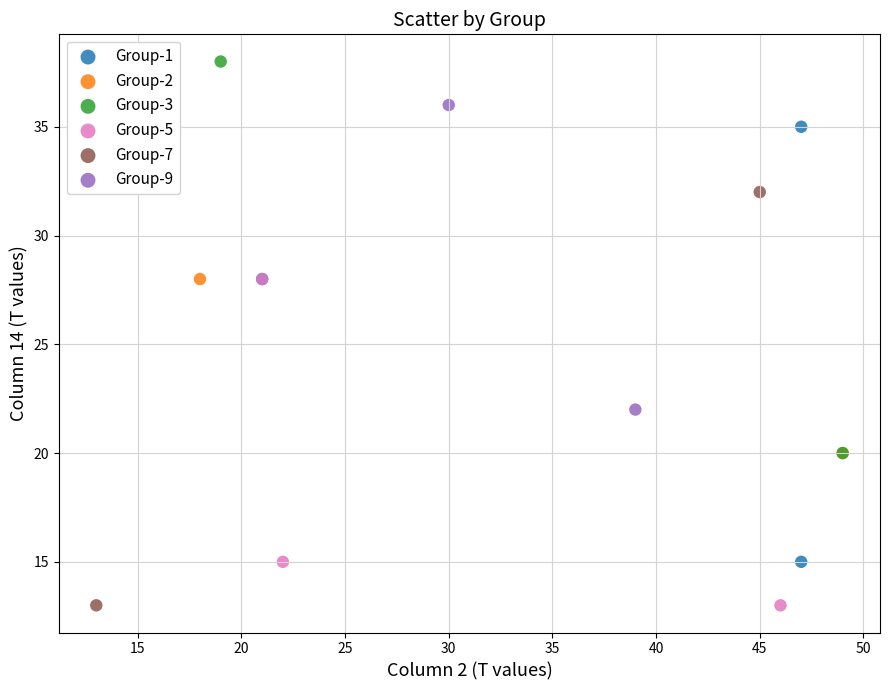

What are all the series names shown in the legend?

Group-1, Group-2, Group-3, Group-5, Group-7, Group-9